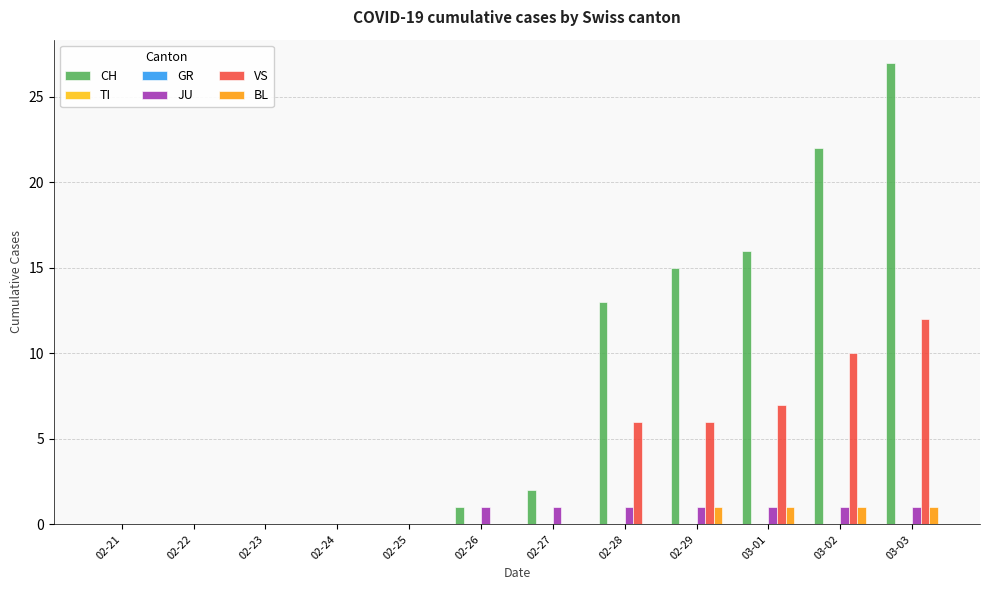

Which has a higher value, 02-24 or 02-29?

02-29